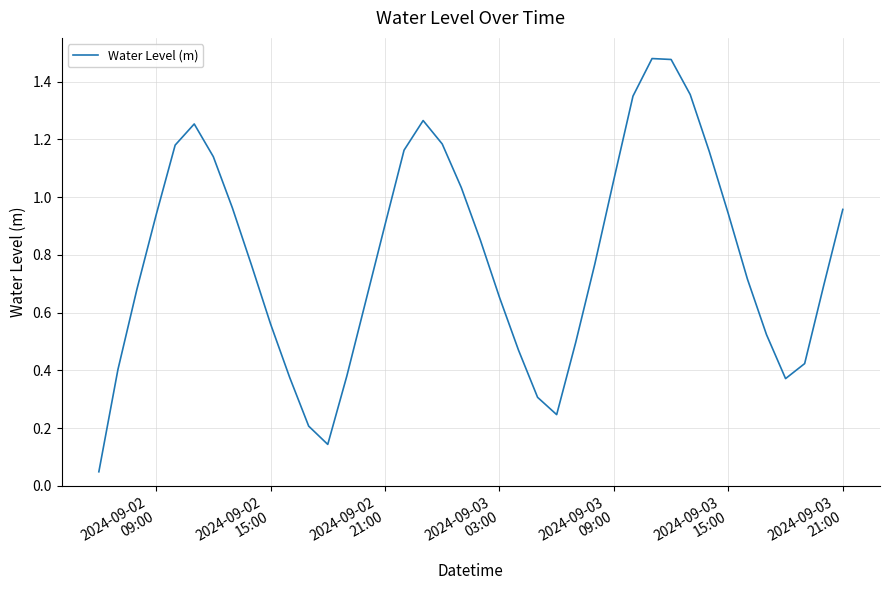

Does the chart display data point markers on the line(s)?

No